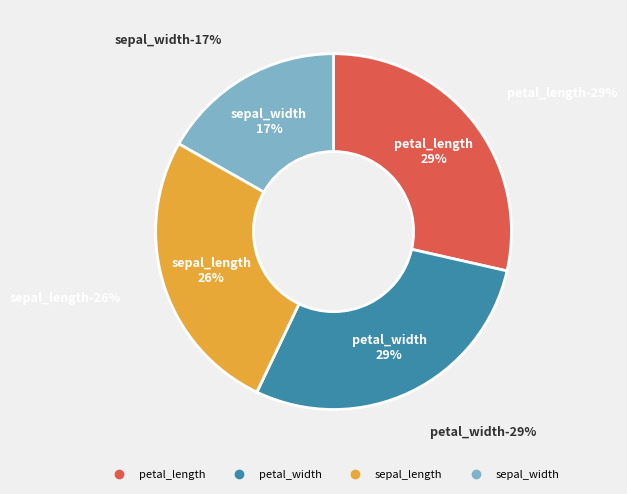

Does sepal_length account for over 50% of the chart?

No